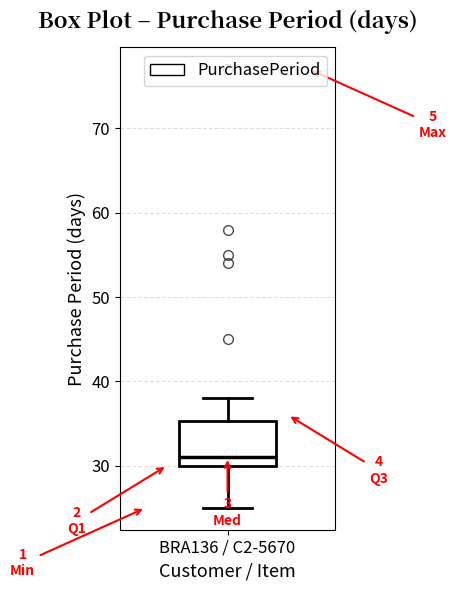

Where does the upper whisker of the box for BRA136 / C2-5670 end on the y-axis? The values are not printed on the chart, so give them approximately, as read against the axis.

38